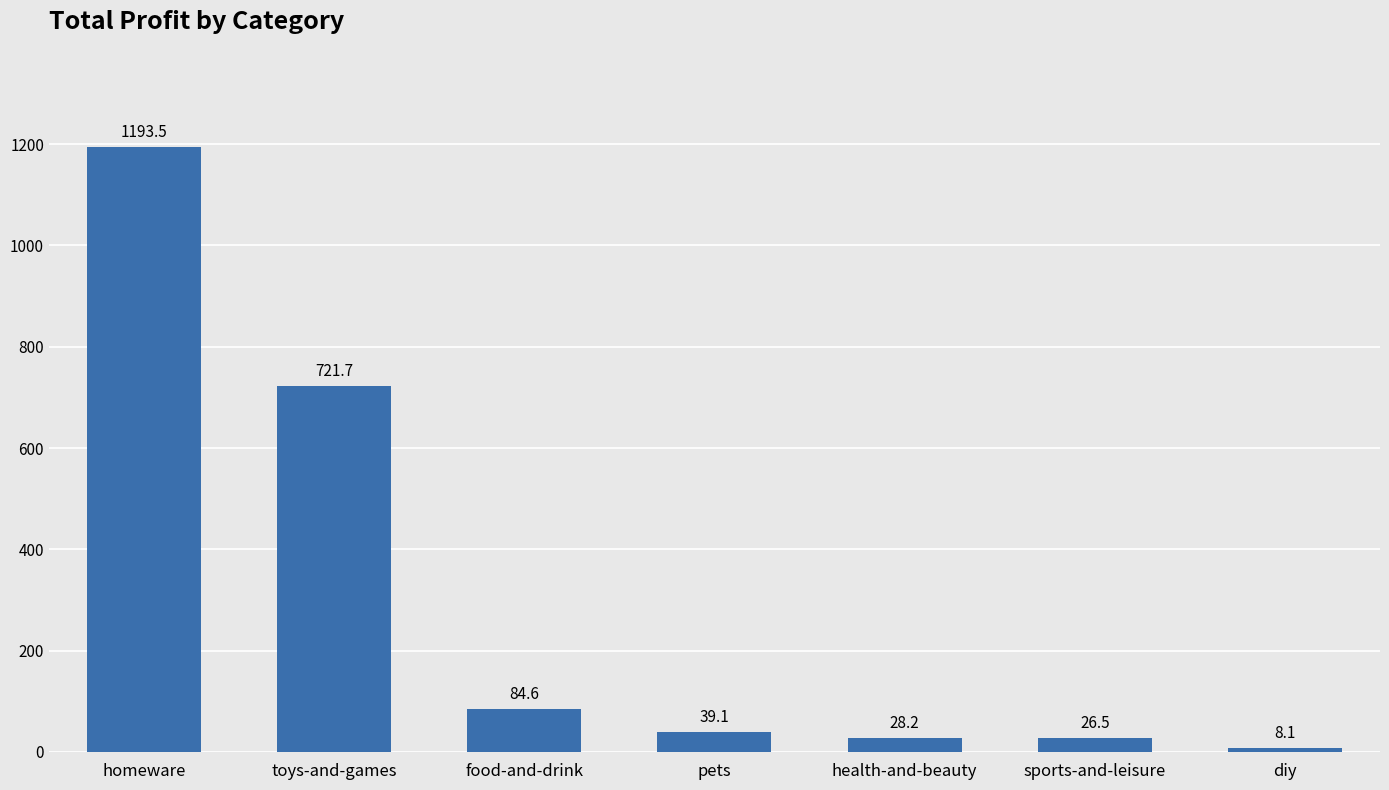

Rank the categories by value from highest to lowest.

homeware, toys-and-games, food-and-drink, pets, health-and-beauty, sports-and-leisure, diy